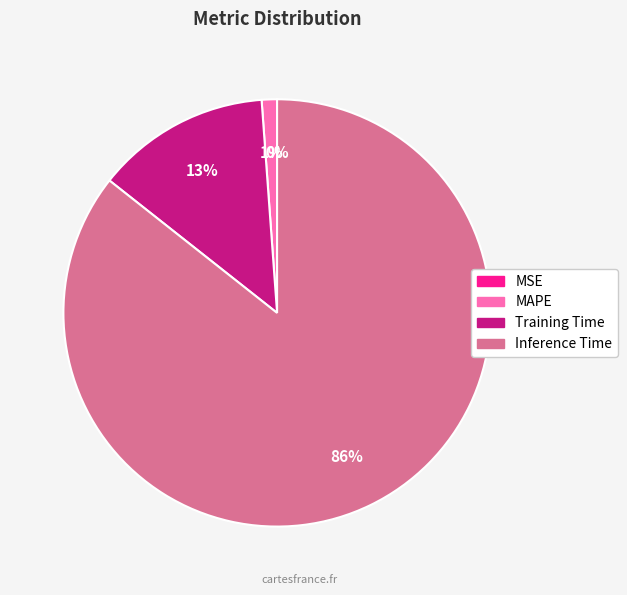

To the nearest percent, what percentage of the pie is MAPE?

1%